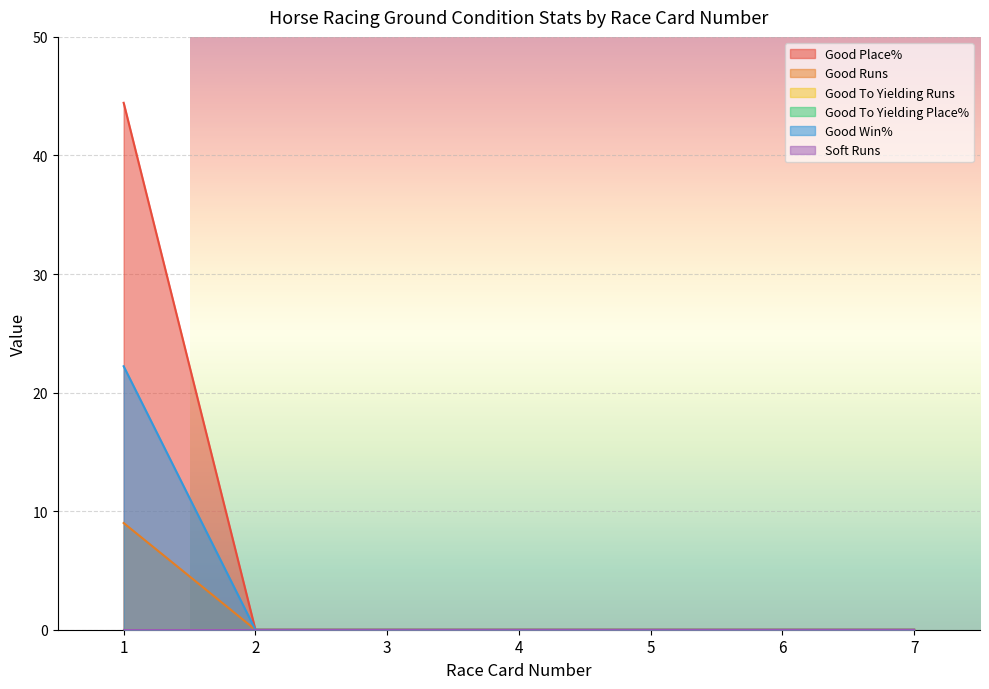

Does the chart display data point markers on the line(s)?

No